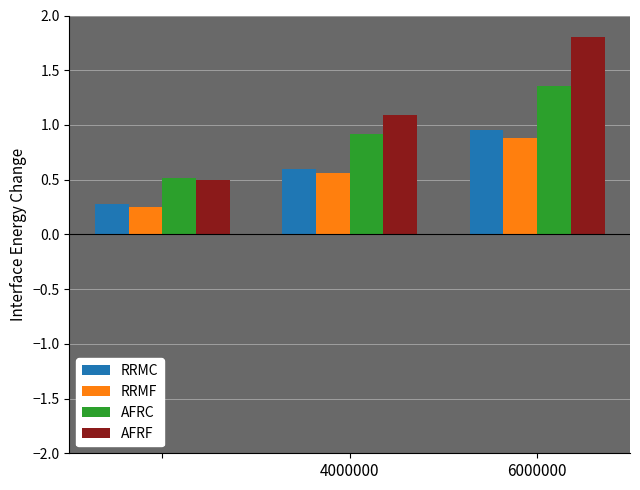

What is the lowest value of the AFRC series?

0.5